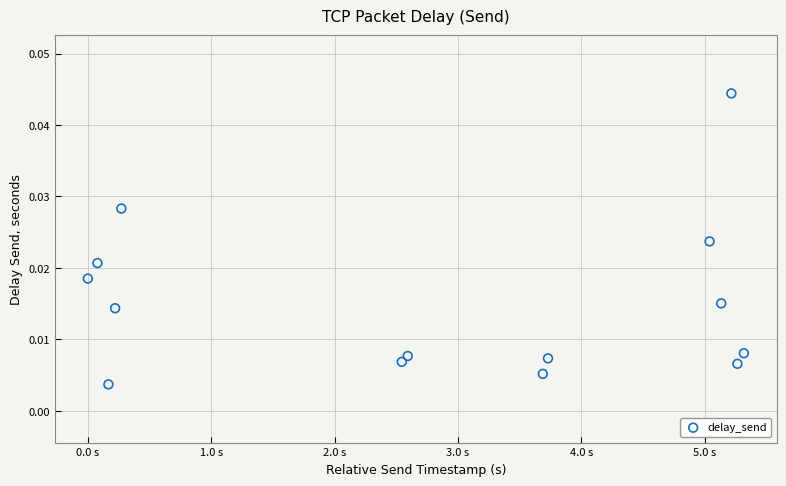

What is the range of X values (max minus min)?

5.3